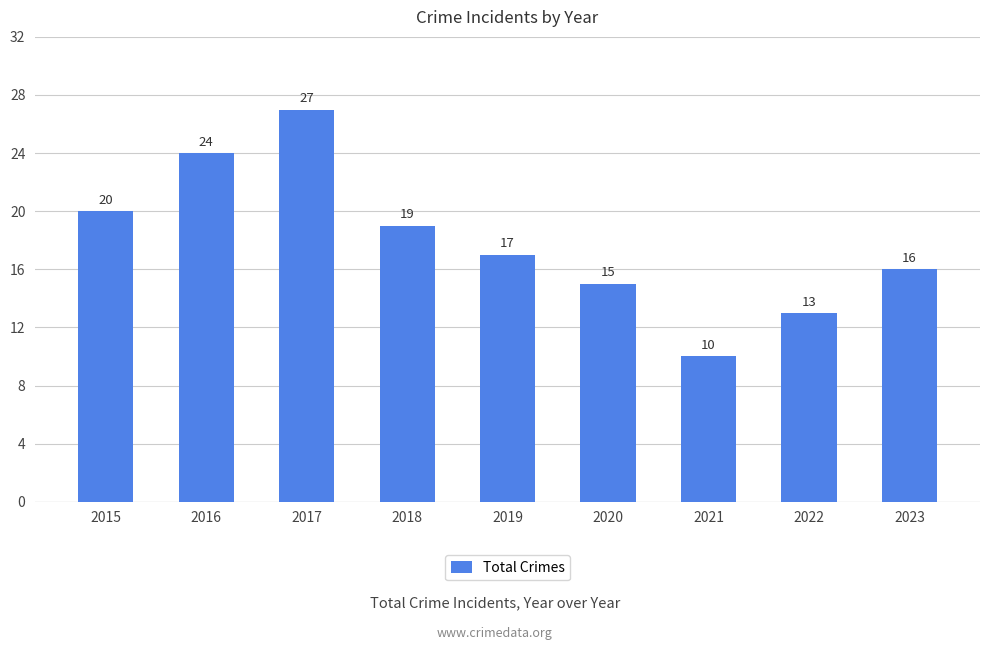

Reading left to right, extract all data points from this chart.

20	24	27	19	17	15	10	13	16